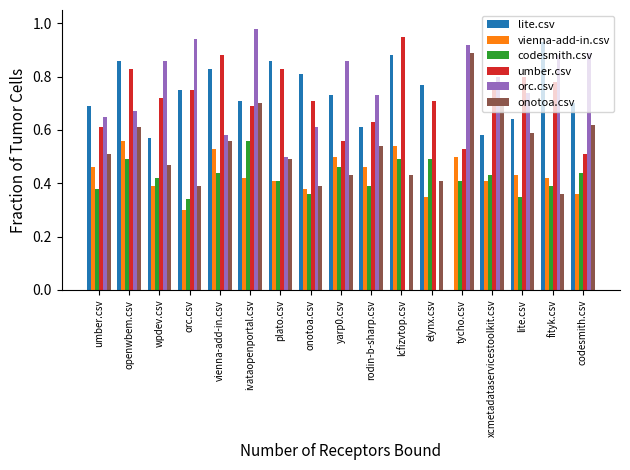

Which series changed the most between plato.csv and lcfizvtop.csv?

orc.csv